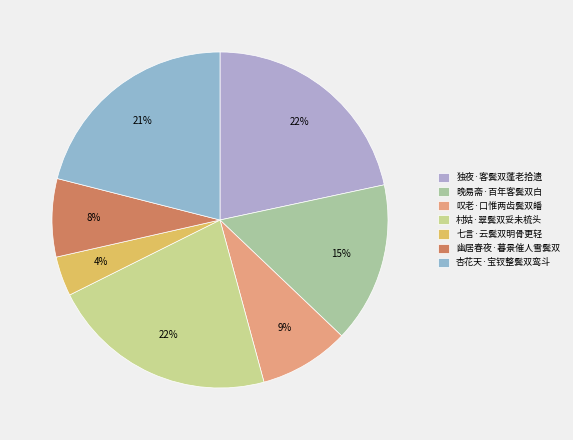

Is the sum of 晚易斋·百年客鬓双白 and 村姑·翠鬓双妥未梳头 greater than half?

No